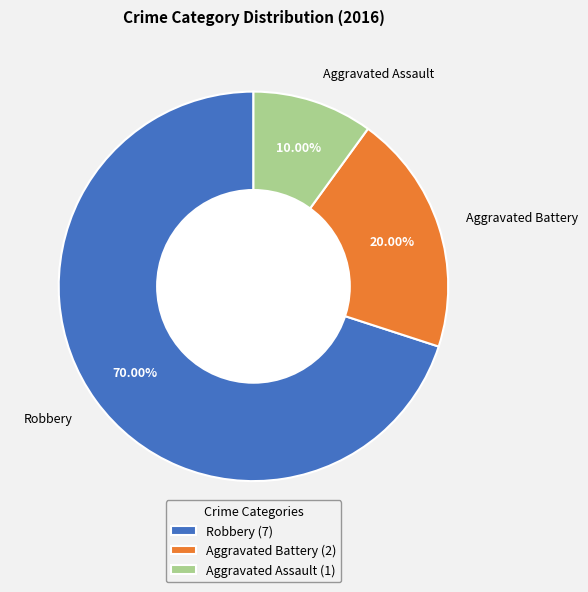

True or false: Aggravated Assault accounts for 10% of the total.

True